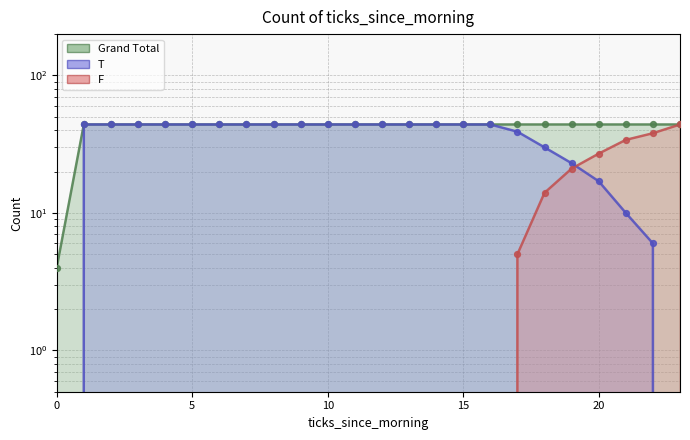

Is the value of Grand Total at 9 greater than the value of T at 11?

No